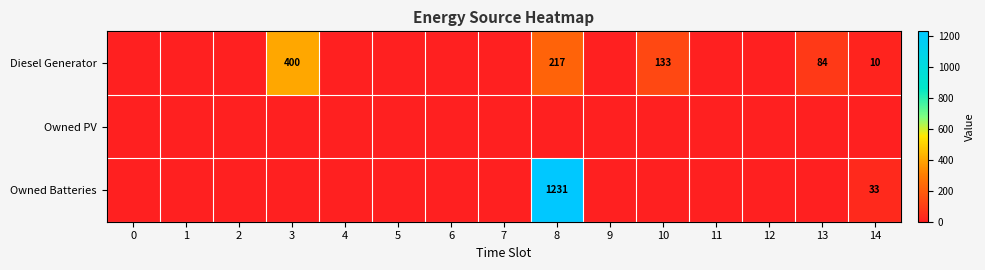

The value of Diesel Generator at 14 is 10. True or false?

True